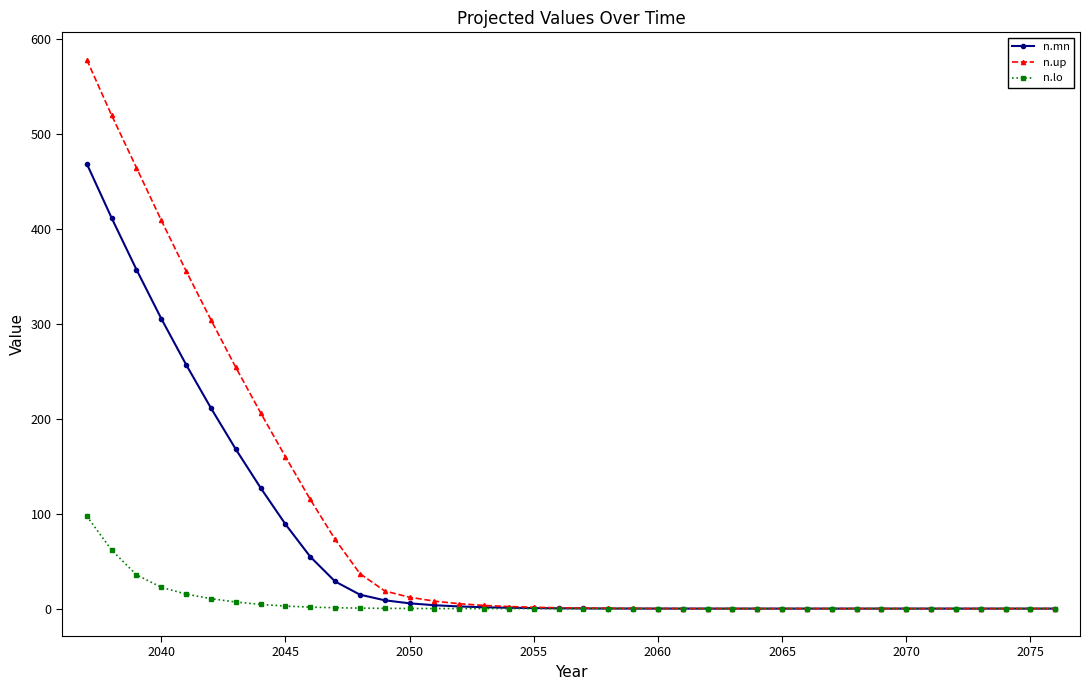

What is the greatest value displayed?

578.3